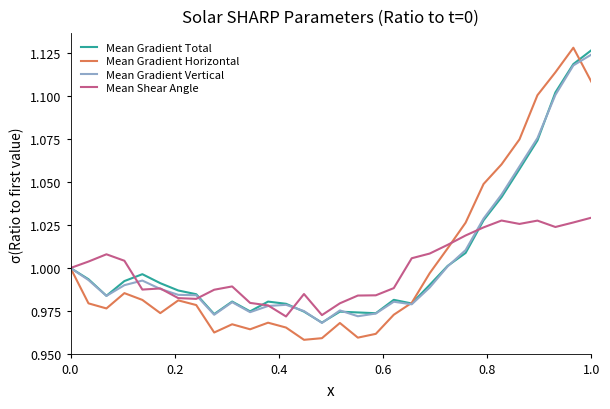

Which series has the largest range (max minus min)?

Mean Gradient Horizontal